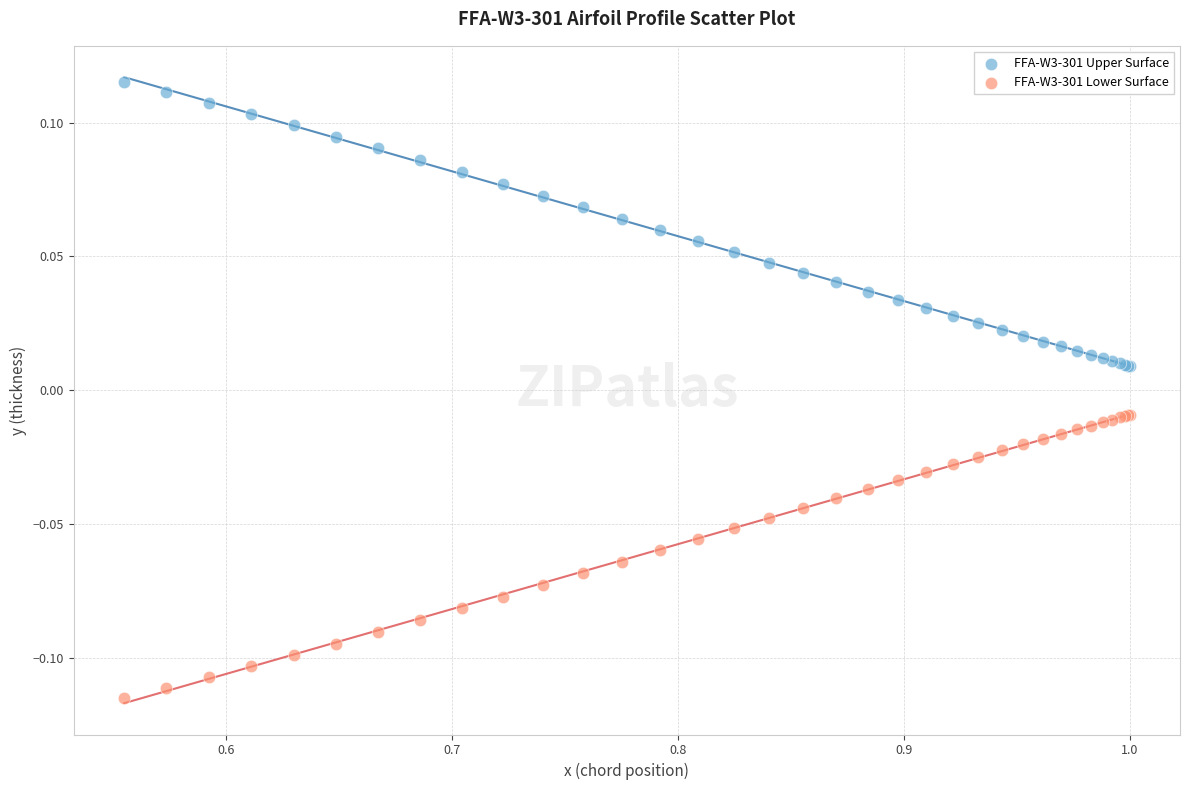

Which series contains the lowest Y value?

FFA-W3-301 Lower Surface